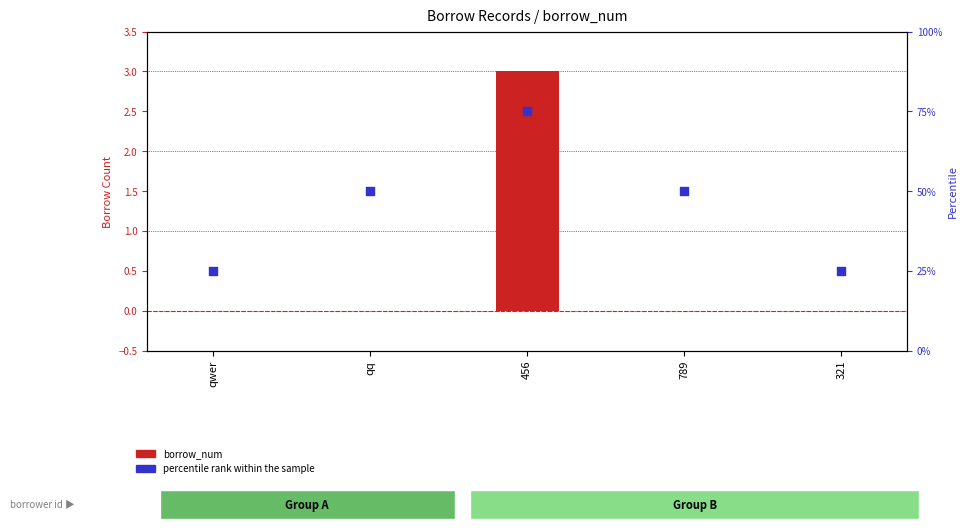

At which category is the sum across all series the highest?

456